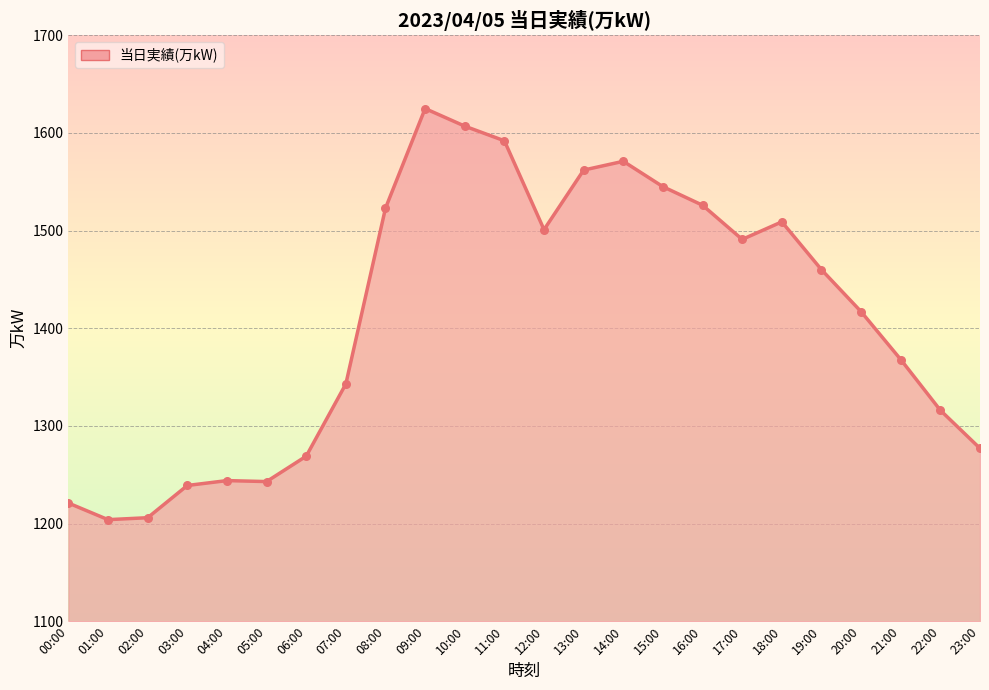

Between 20:00 and 07:00, which is larger?

20:00